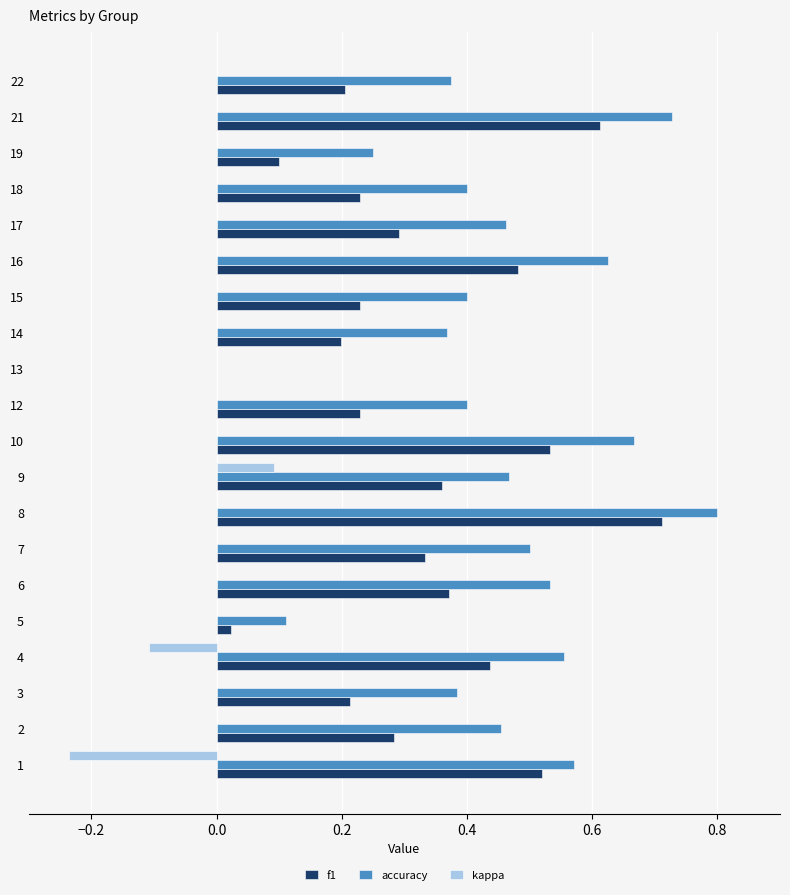

Which series has the widest spread of values?

accuracy